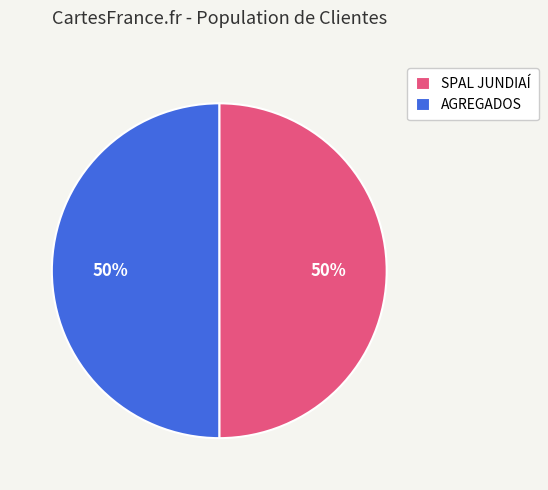

The SPAL JUNDIAÍ slice represents 56% of the pie. True or false?

False